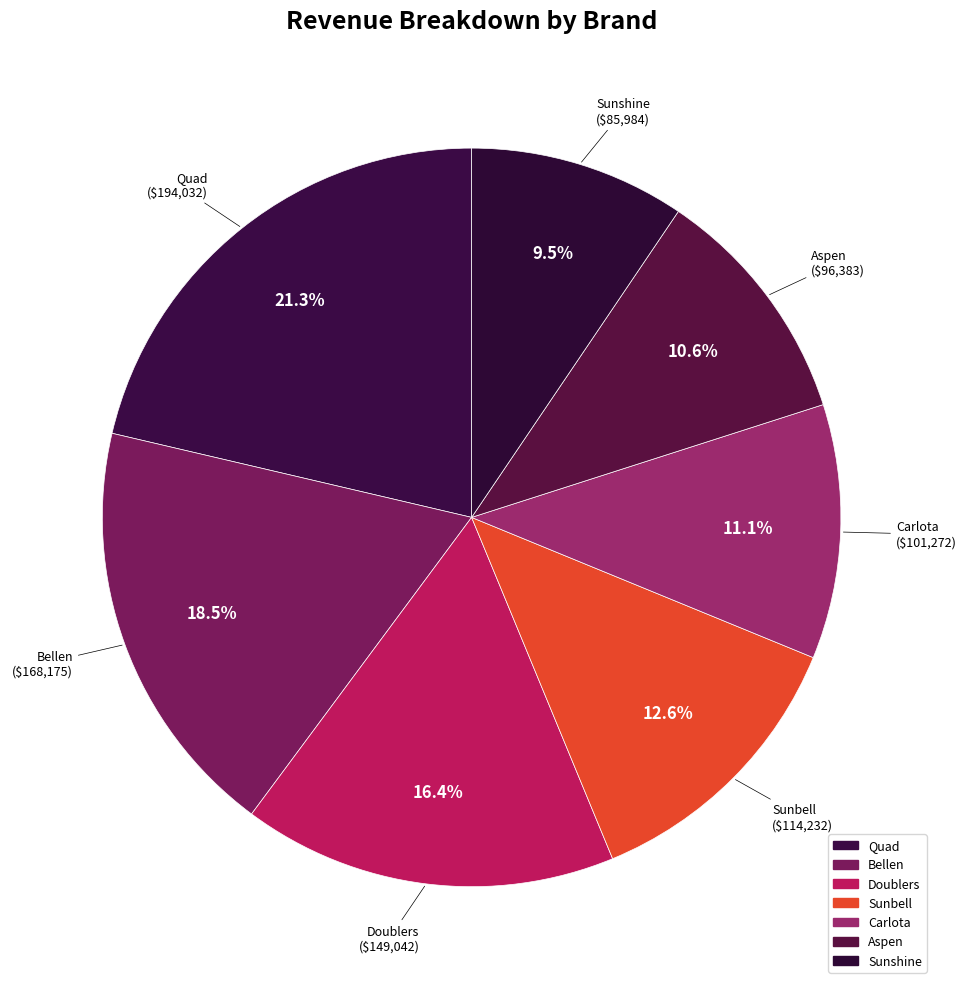

How many slices are in this pie chart?

7